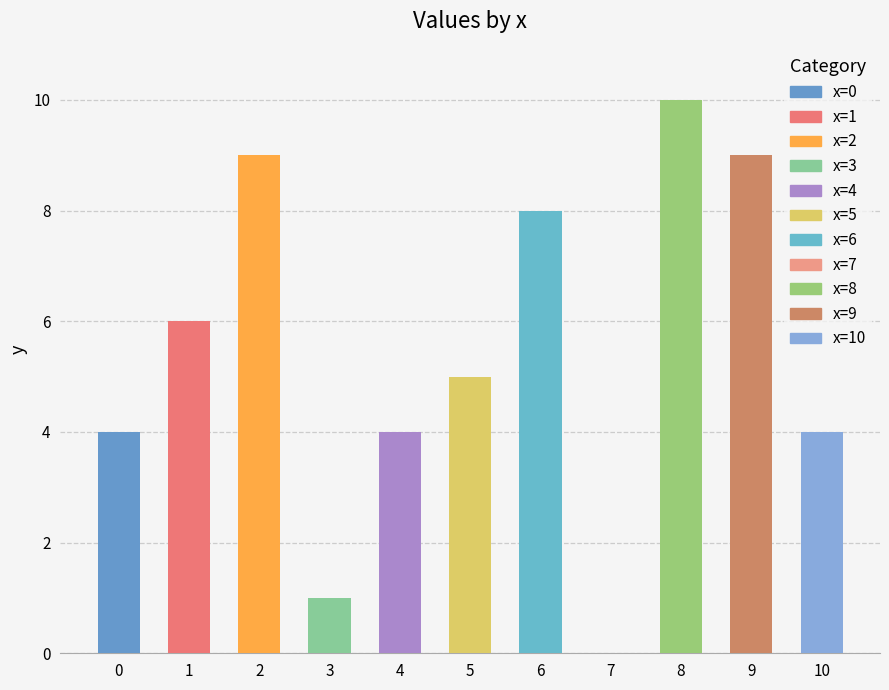

The chart shows a value of 12 at 9. True or false?

False